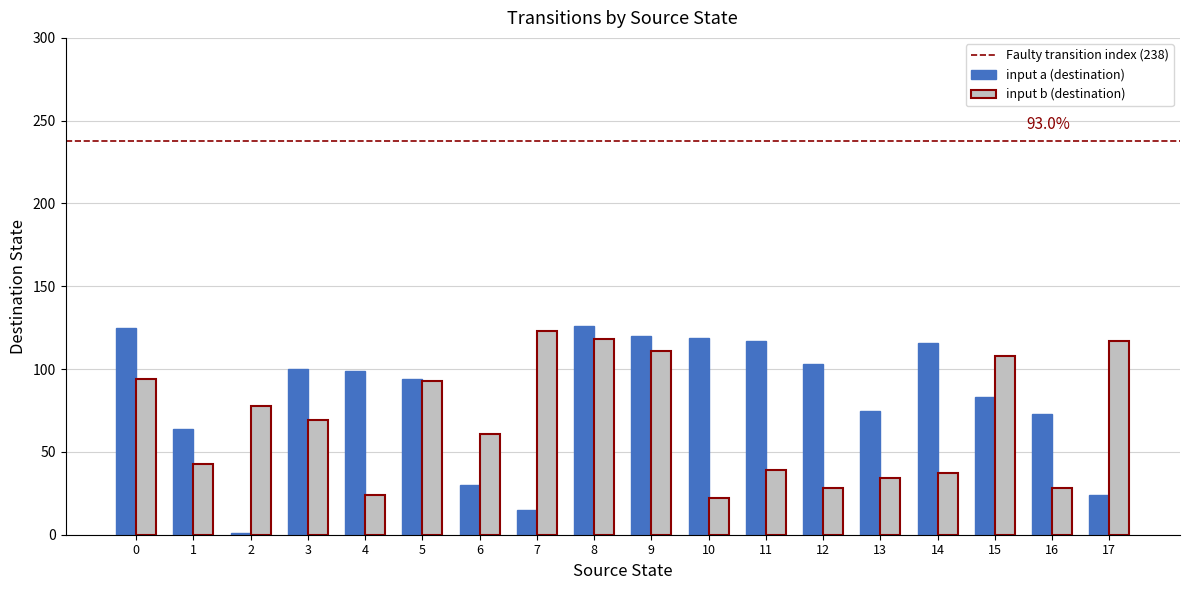

Is it true that input b (destination) equals 59 at 11?

False